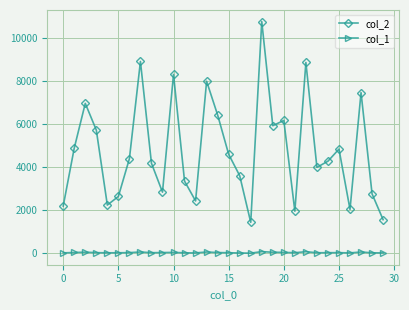

True or false: col_1 has more than 0 interior local peaks.

True